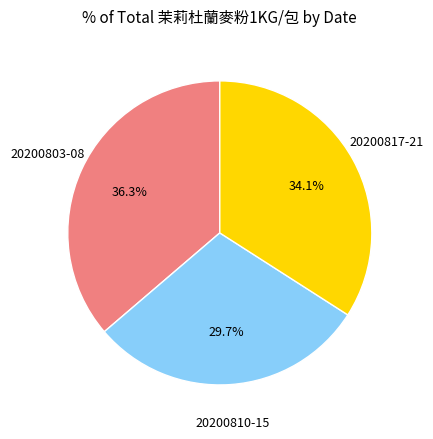

Rank the categories by value from lowest to highest.

20200810-15, 20200817-21, 20200803-08